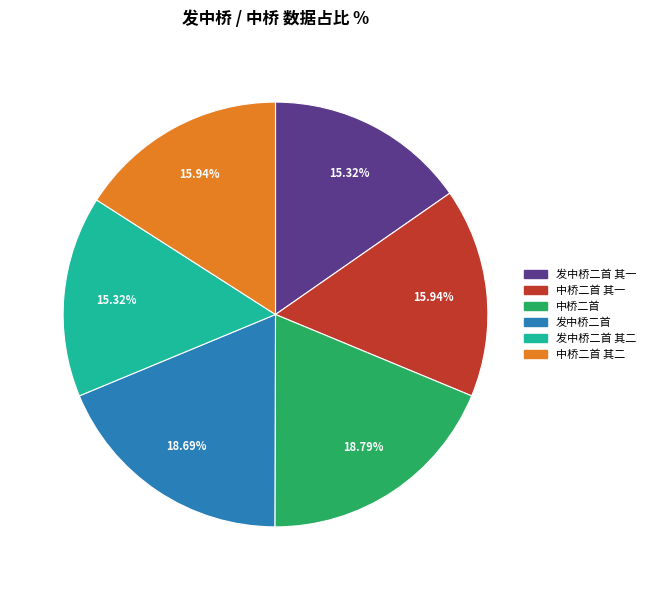

Do 中桥二首 其二 and 中桥二首 together represent more than half of the pie?

No